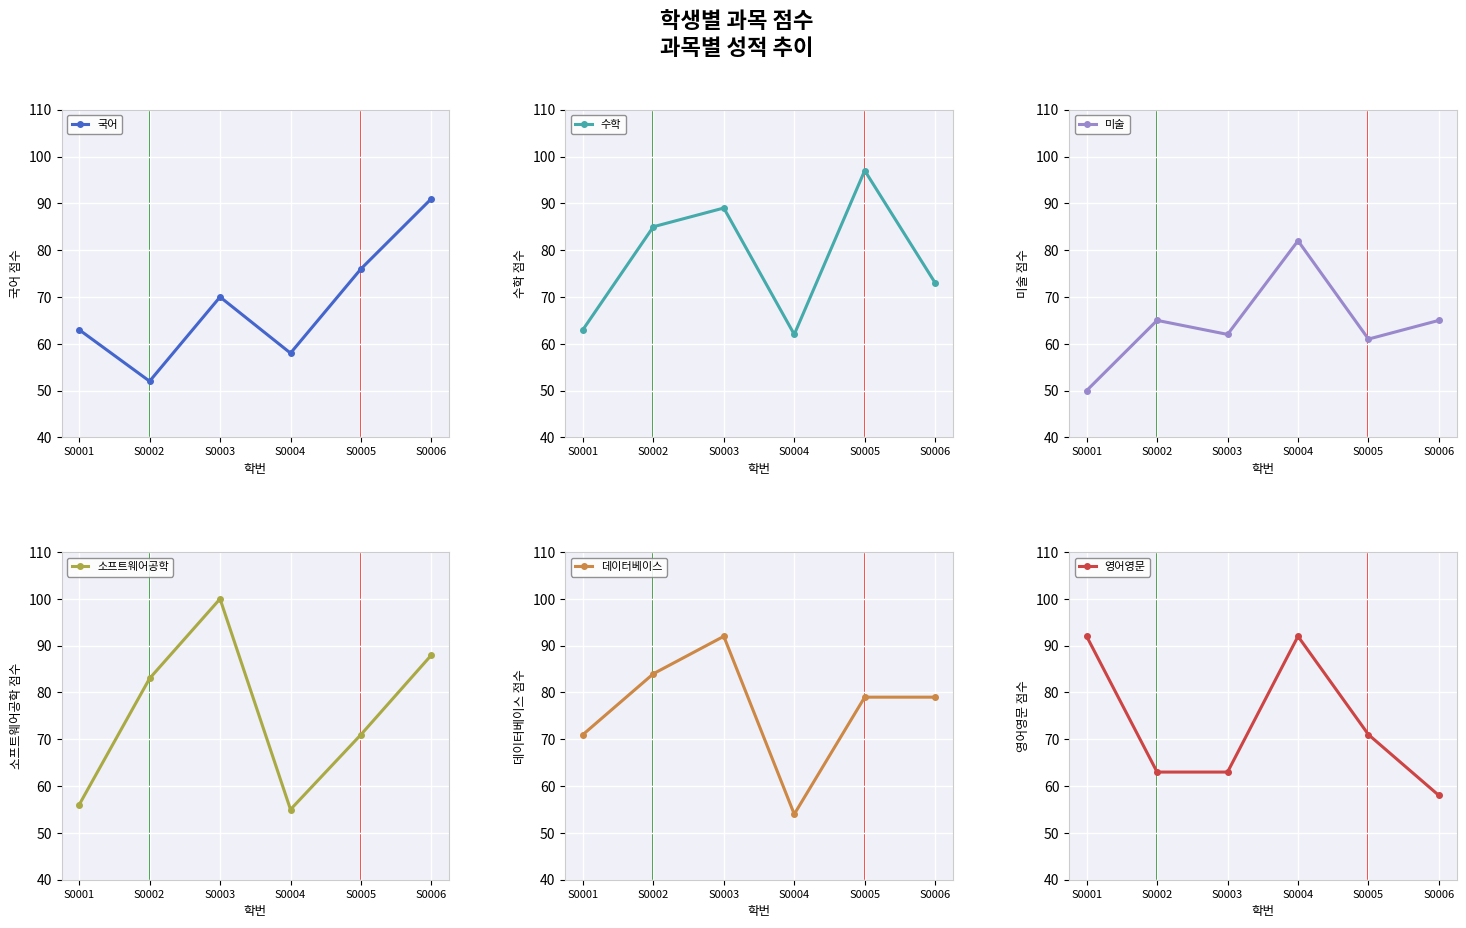

What are all the series names shown in the legend?

국어, 수학, 미술, 소프트웨어공학, 데이터베이스, 영어영문